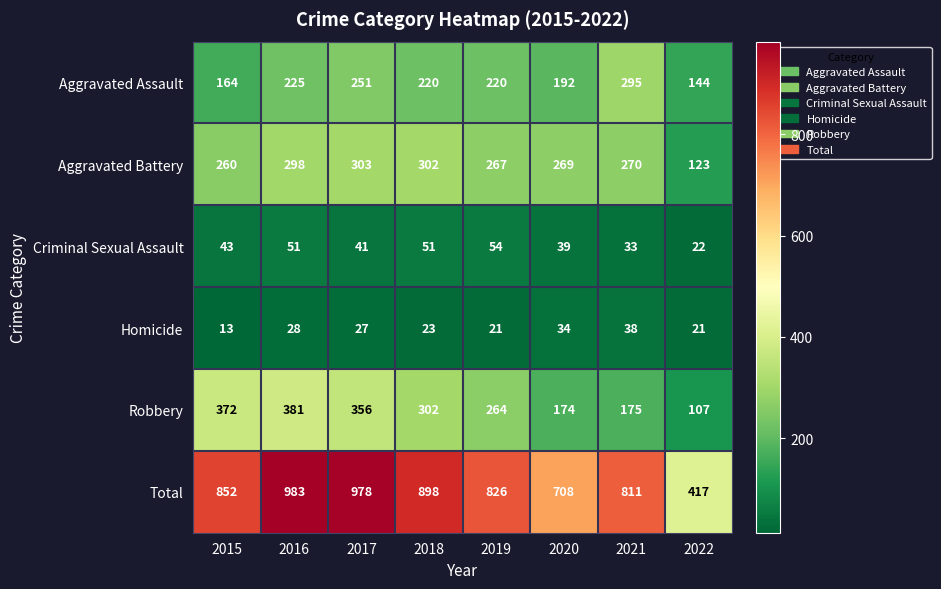

What is the greatest value displayed?

983